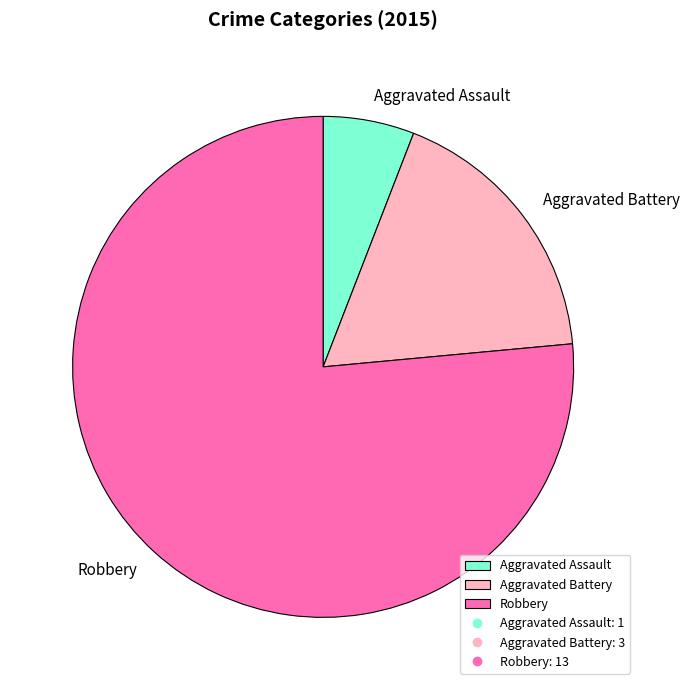

Is it true that Aggravated Battery is 27% of the pie?

False